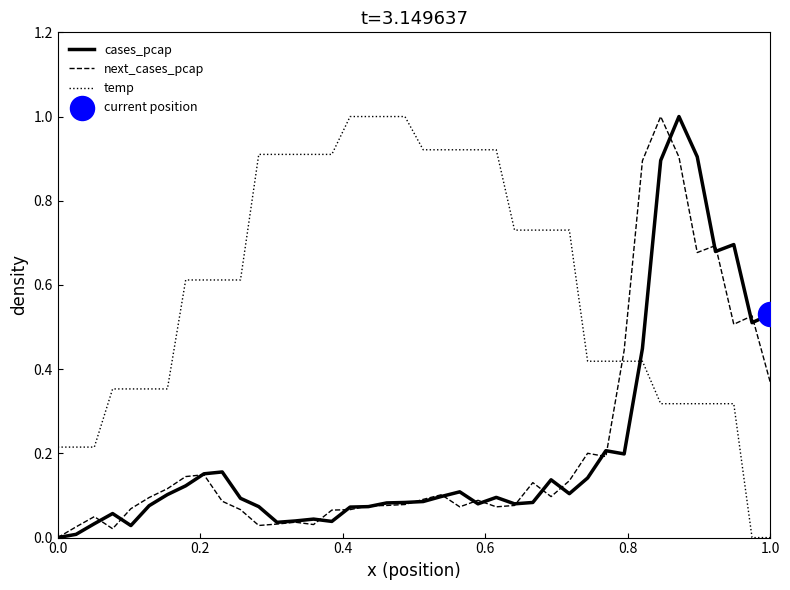

What is the maximum value shown in the chart?

1.0